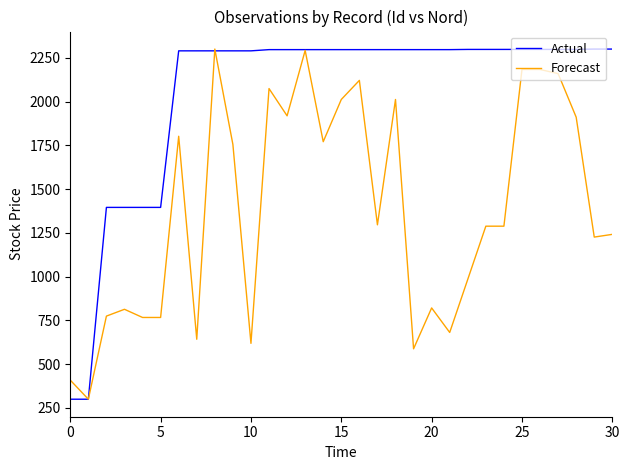

List the series in order of their overall mean, lowest first.

Forecast, Actual